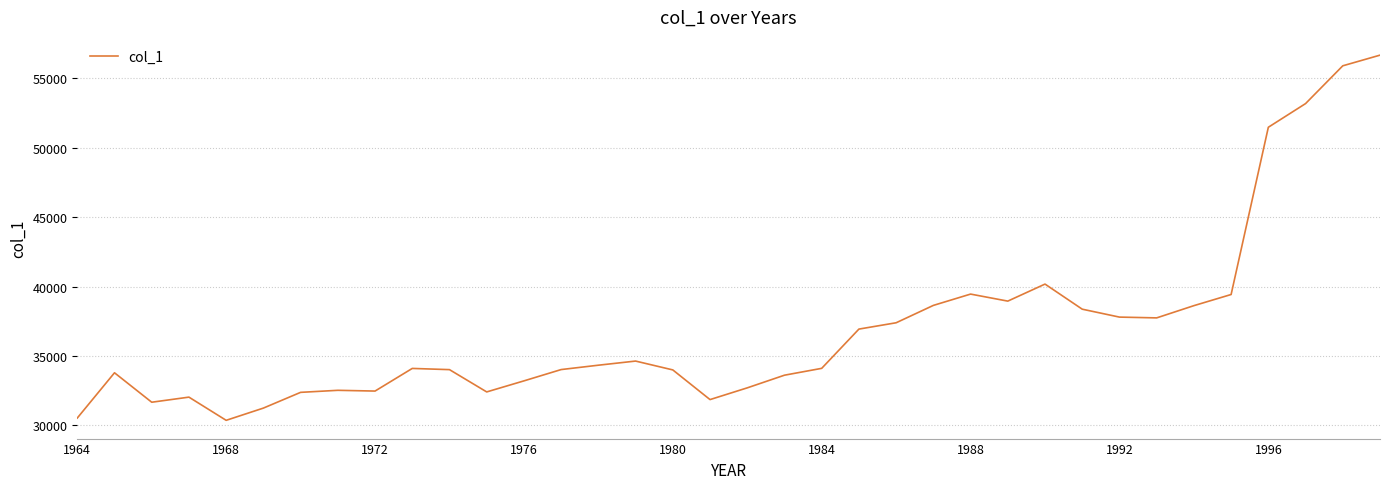

What is the sum of all values?

1330583.3